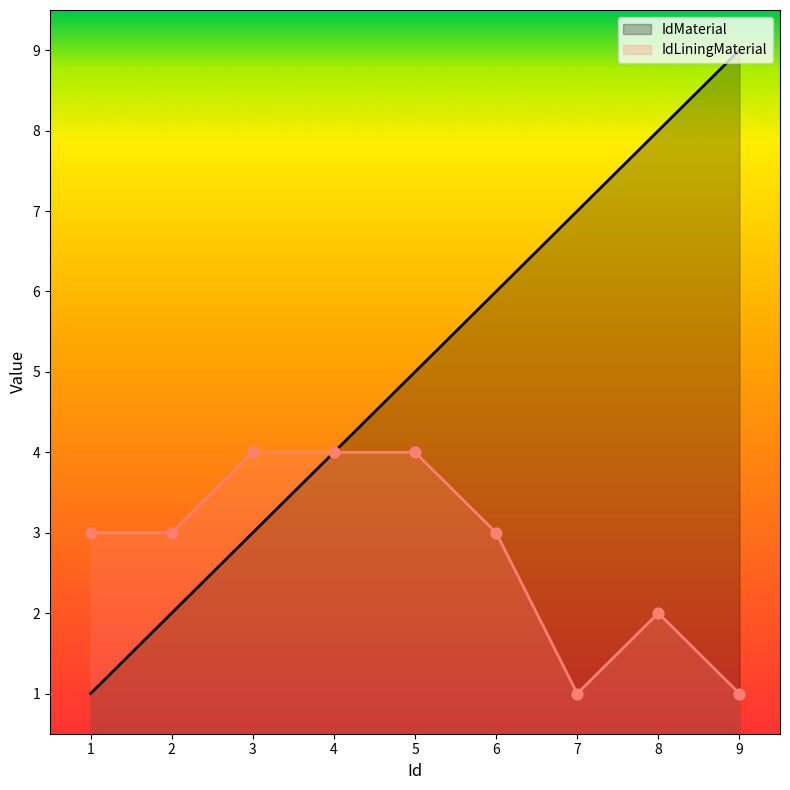

Is the value of IdMaterial at 5 greater than the value of IdLiningMaterial at 5?

Yes